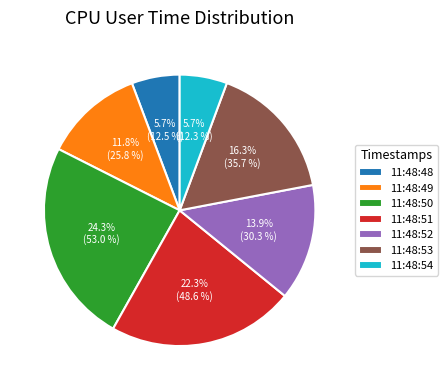

True or false: 11:48:53 accounts for 4% of the total.

False